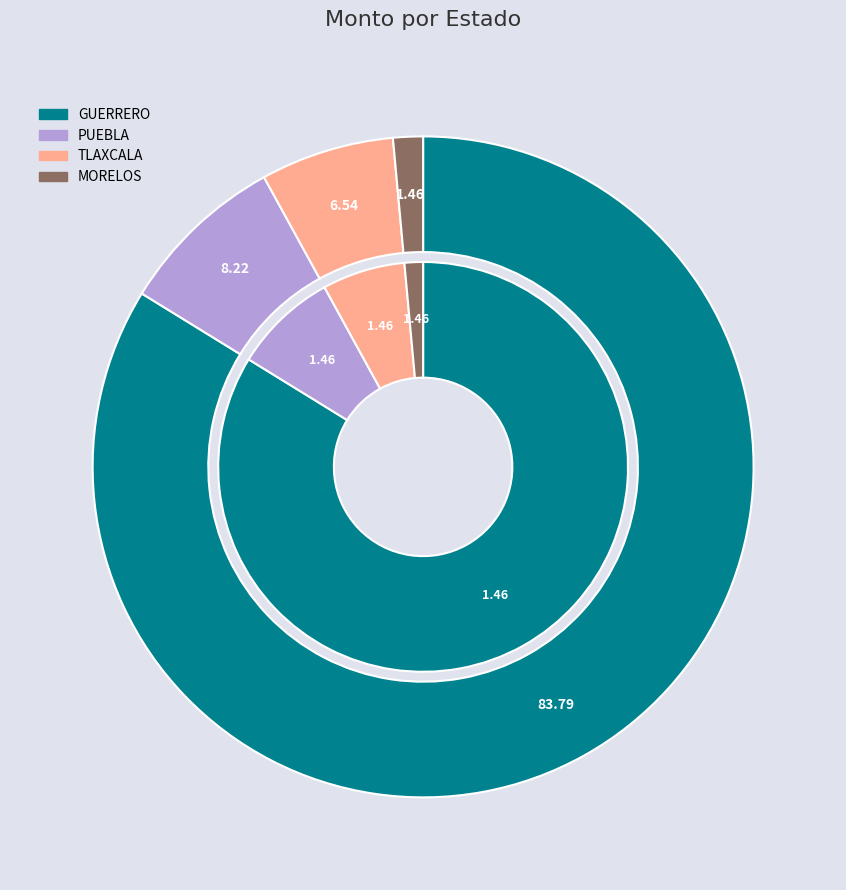

Is MORELOS the majority of the pie?

No